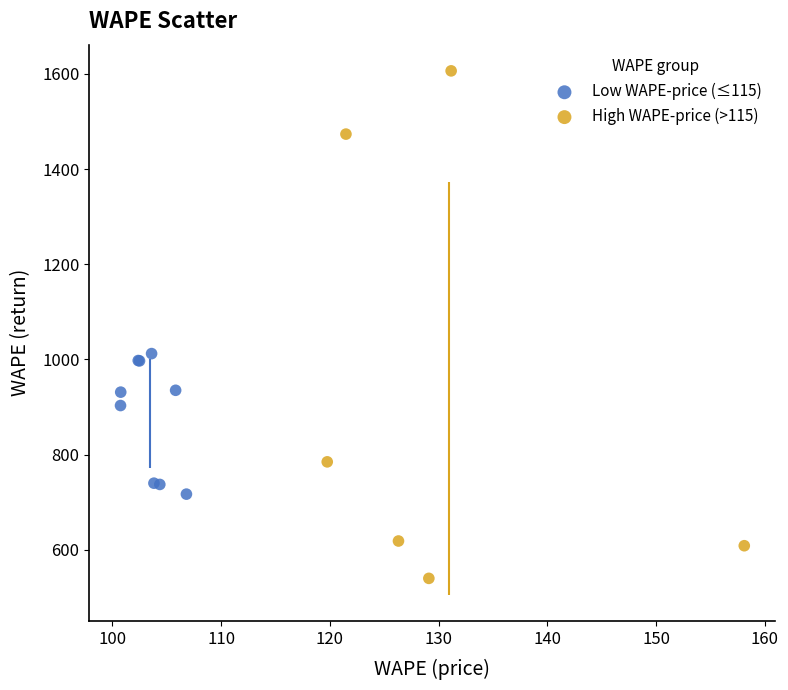

Which series contains the highest Y value?

High WAPE-price (>115)